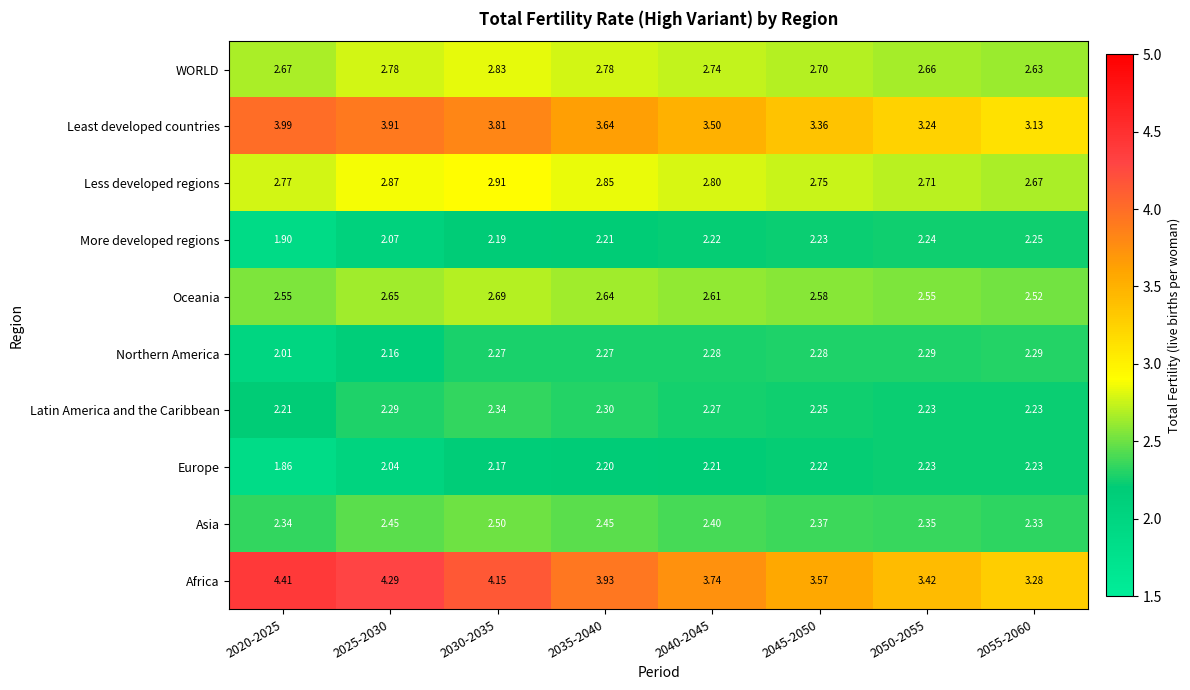

Between 2050-2055 and 2055-2060, which series saw the biggest shift?

Africa